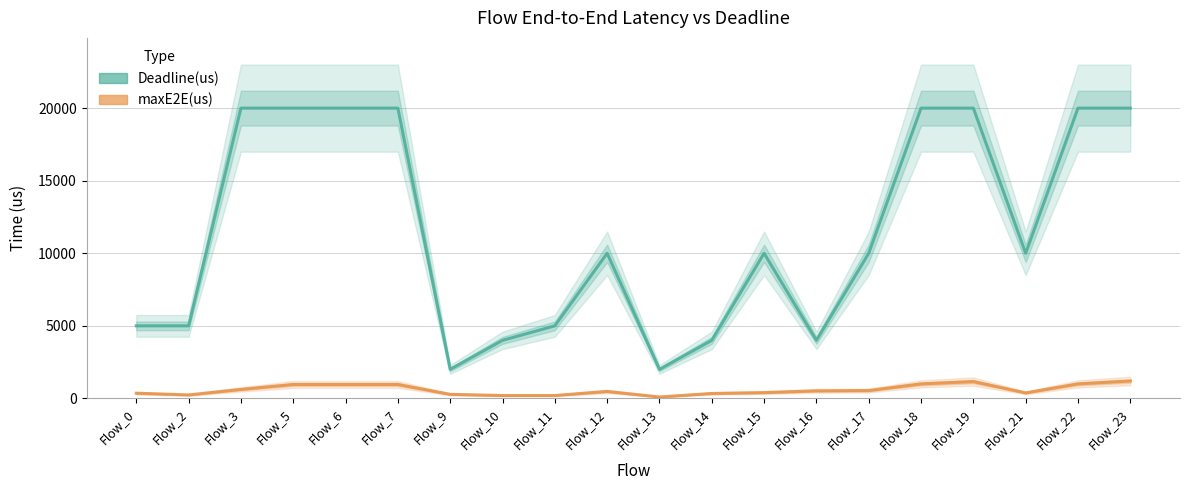

What is the minimum value for Deadline(us)?

2000